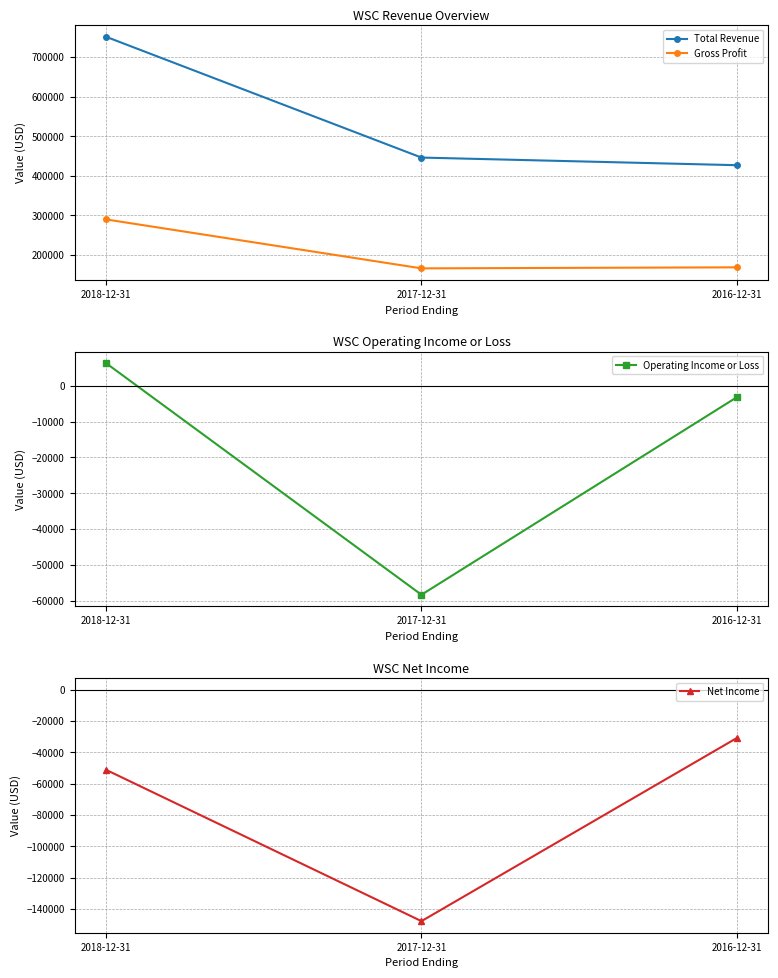

What are all the series names shown in the legend?

Total Revenue, Gross Profit, Operating Income or Loss, Net Income